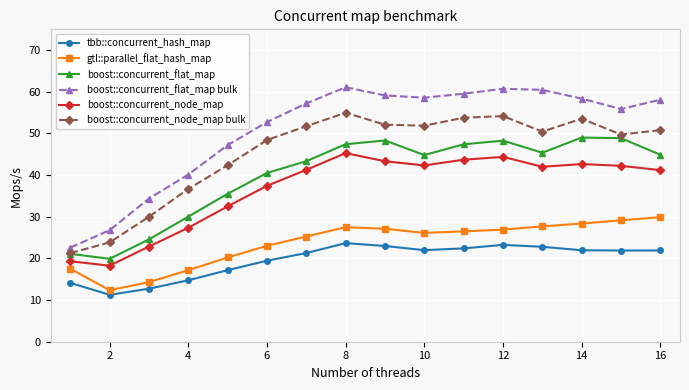

Which series has the largest total across all categories?

boost::concurrent_flat_map bulk